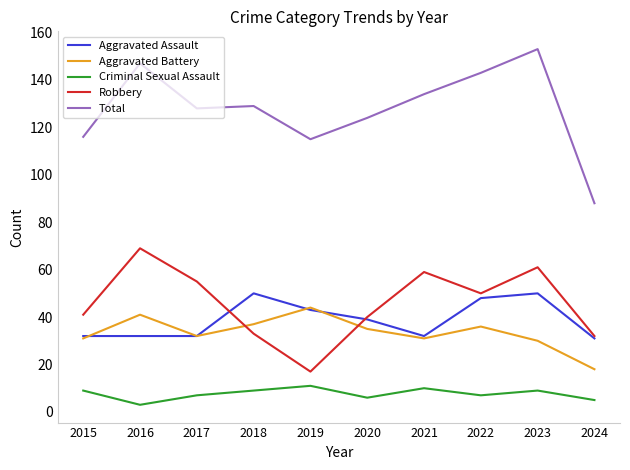

At which label does Aggravated Battery reach its peak?

2019